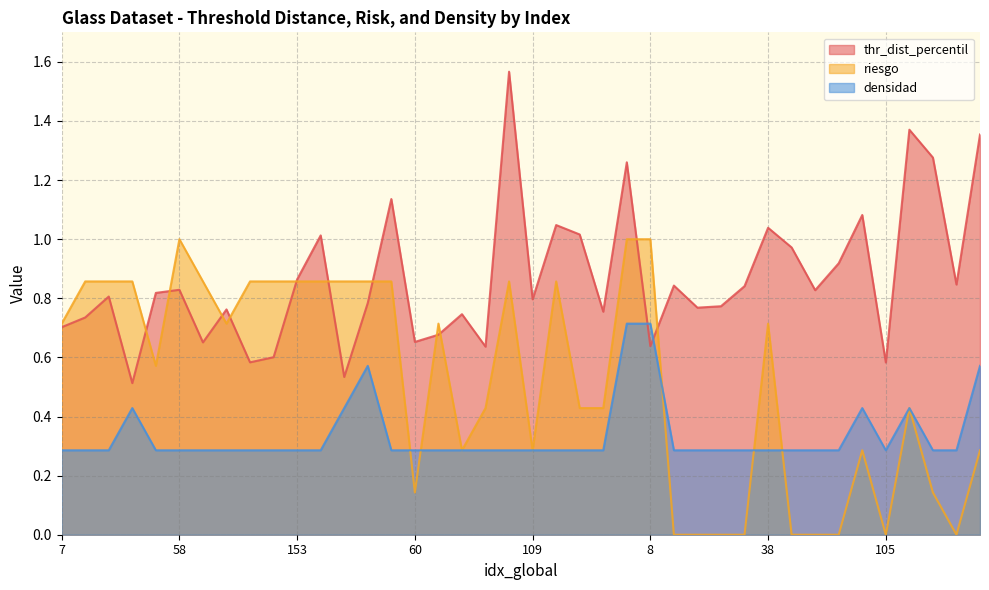

Where do densidad and riesgo first cross each other?

25 and 60